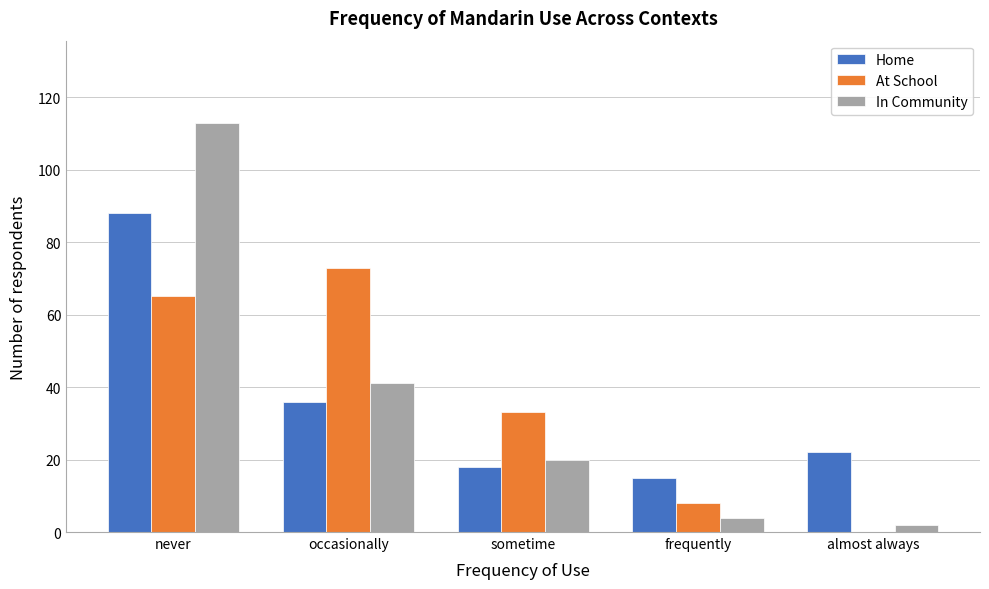

Reading left to right, list all the values displayed in this chart.

Home: never=88	occasionally=36	sometime=18	frequently=15	almost always=22
At School: never=65	occasionally=73	sometime=33	frequently=8	almost always=0
In Community: never=113	occasionally=41	sometime=20	frequently=4	almost always=2